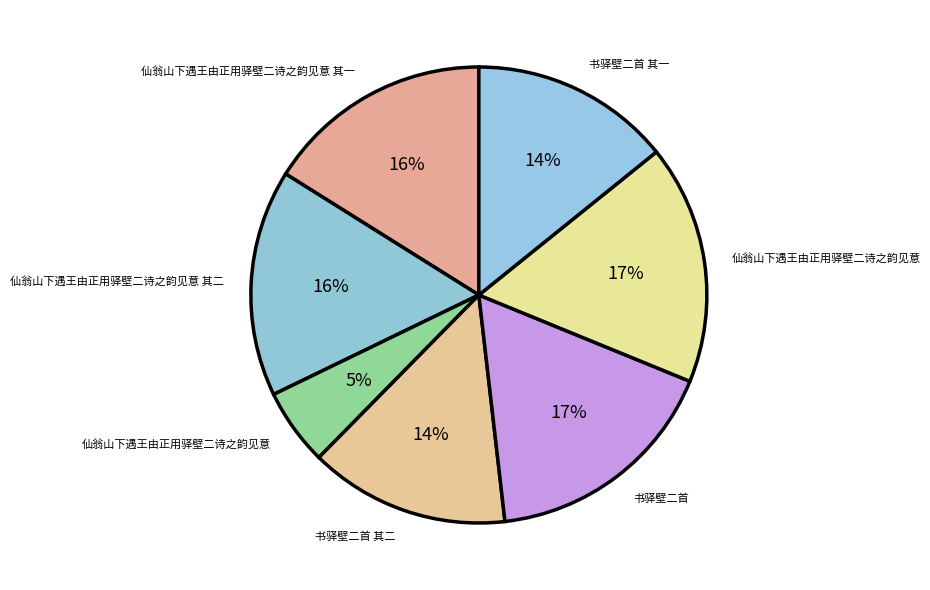

Count the number of slices in the pie.

7